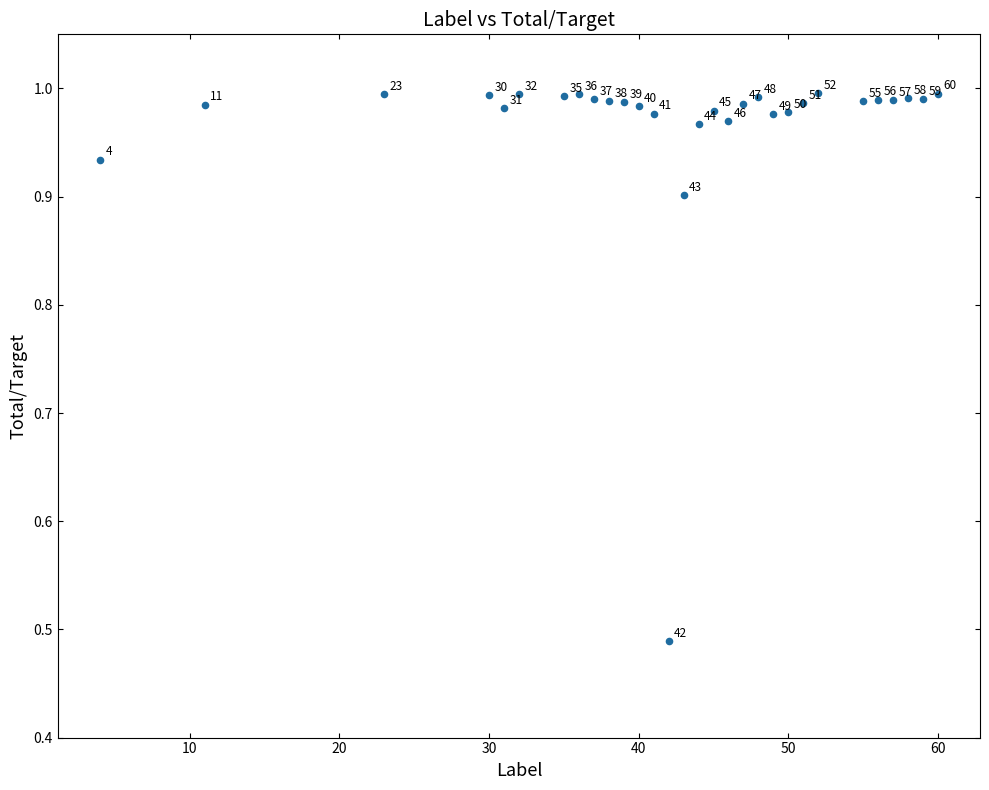

What is the range of X values (max minus min)?

56.0